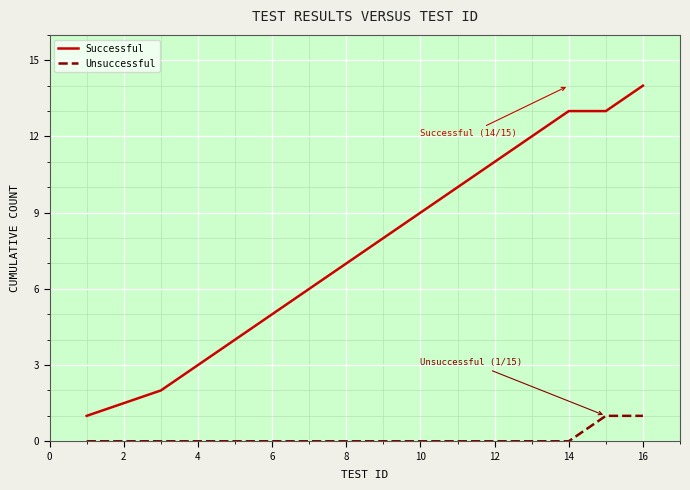

Which series has the widest spread of values?

Successful